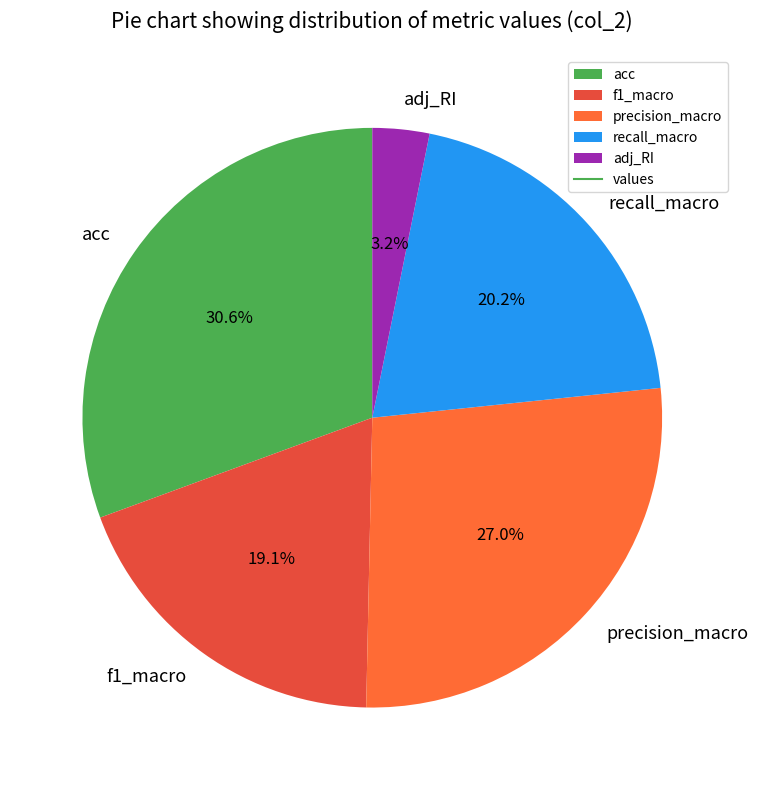

The acc slice represents 20% of the pie. True or false?

False